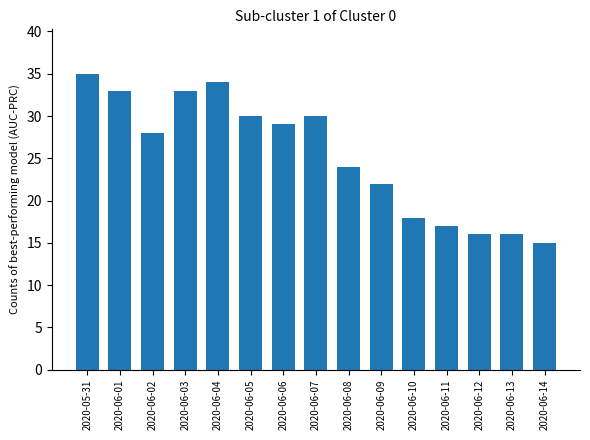

What is the sum of the values at 2020-06-01 and 2020-06-11?

50